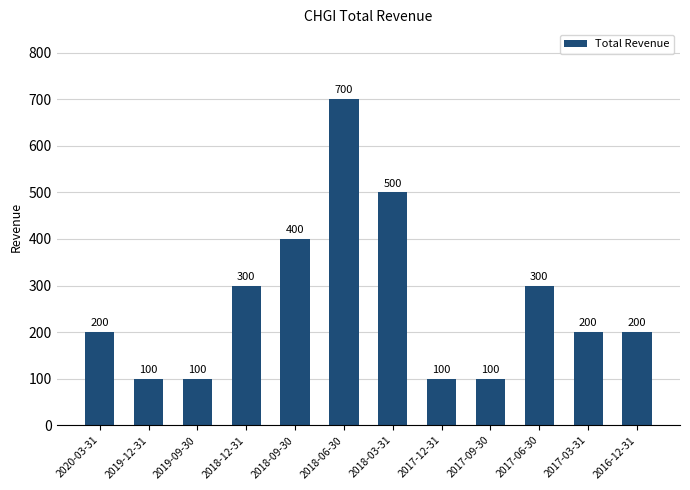

Reading left to right, list all the values displayed in this chart.

200	100	100	300	400	700	500	100	100	300	200	200